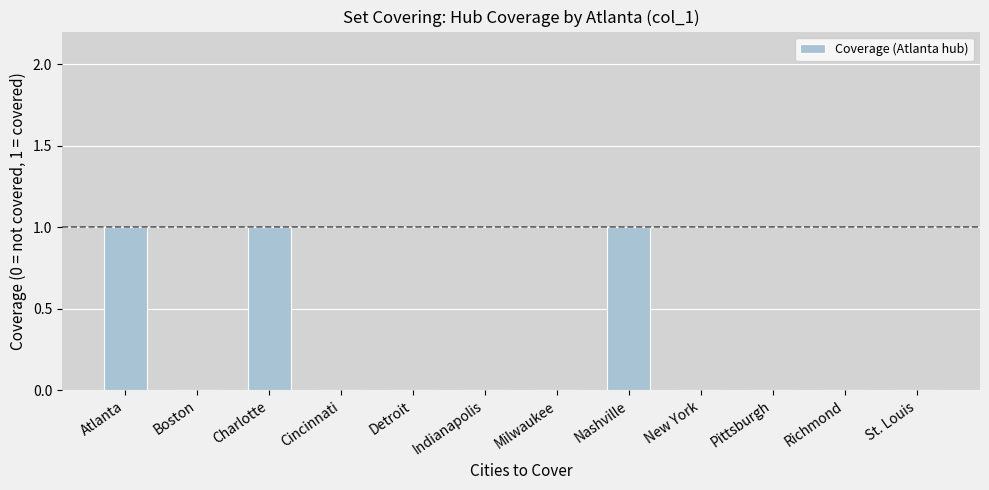

What is the sum of all values?

3